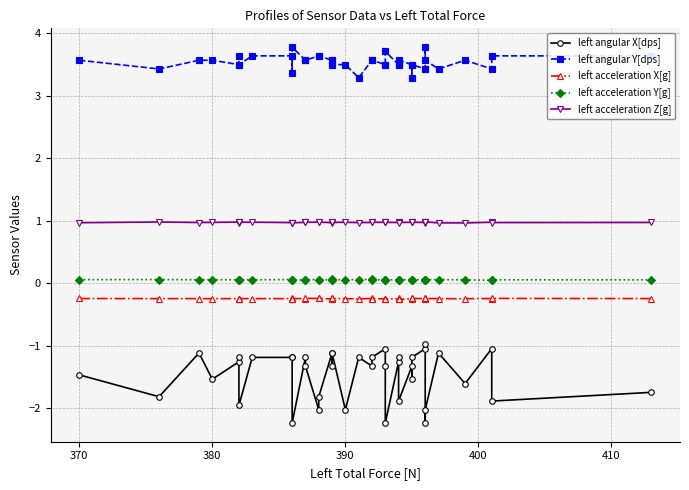

List the series in order of their peak value, highest first.

left angular Y[dps], left acceleration Z[g], left acceleration Y[g], left acceleration X[g], left angular X[dps]